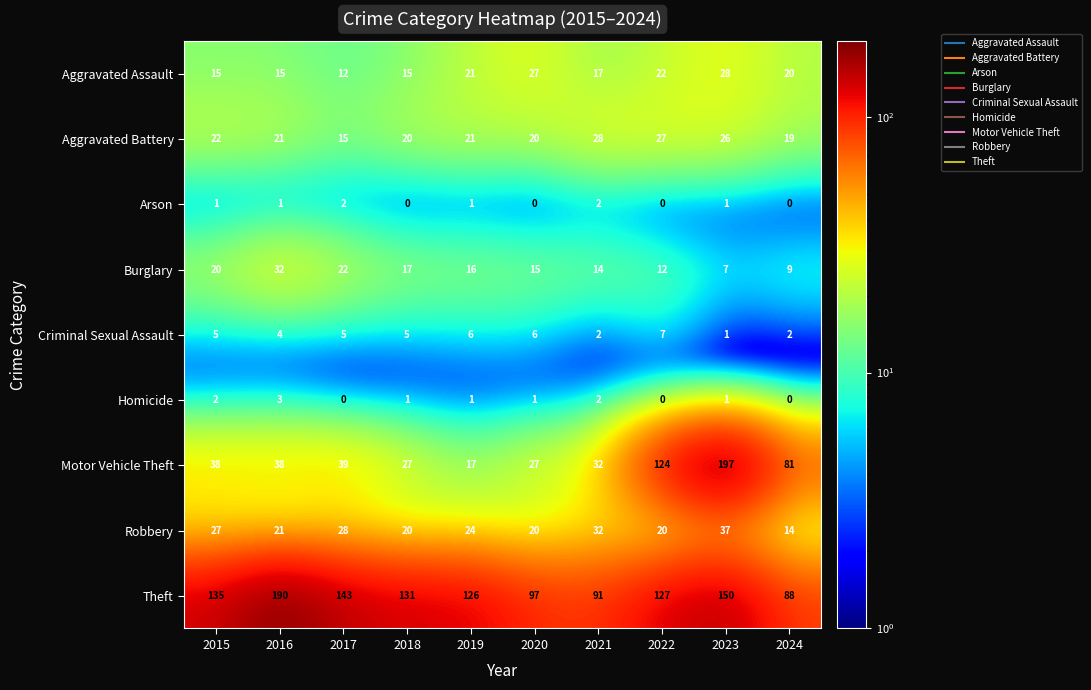

Between 2020 and 2021, which series saw the biggest shift?

Robbery